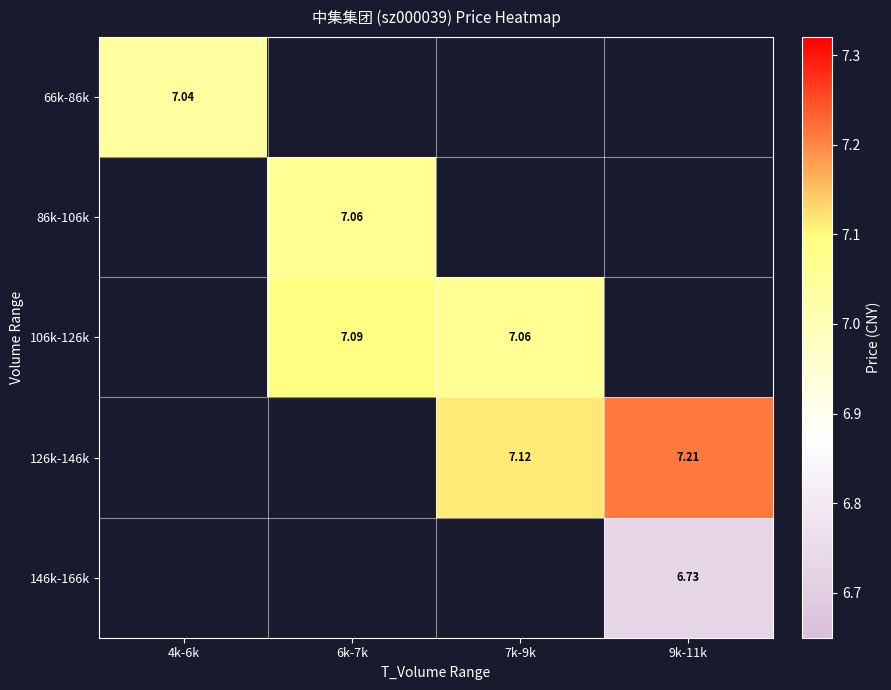

List the labels in order of 86k-106k value, smallest first.

4k-6k, 6k-7k, 7k-9k, 9k-11k